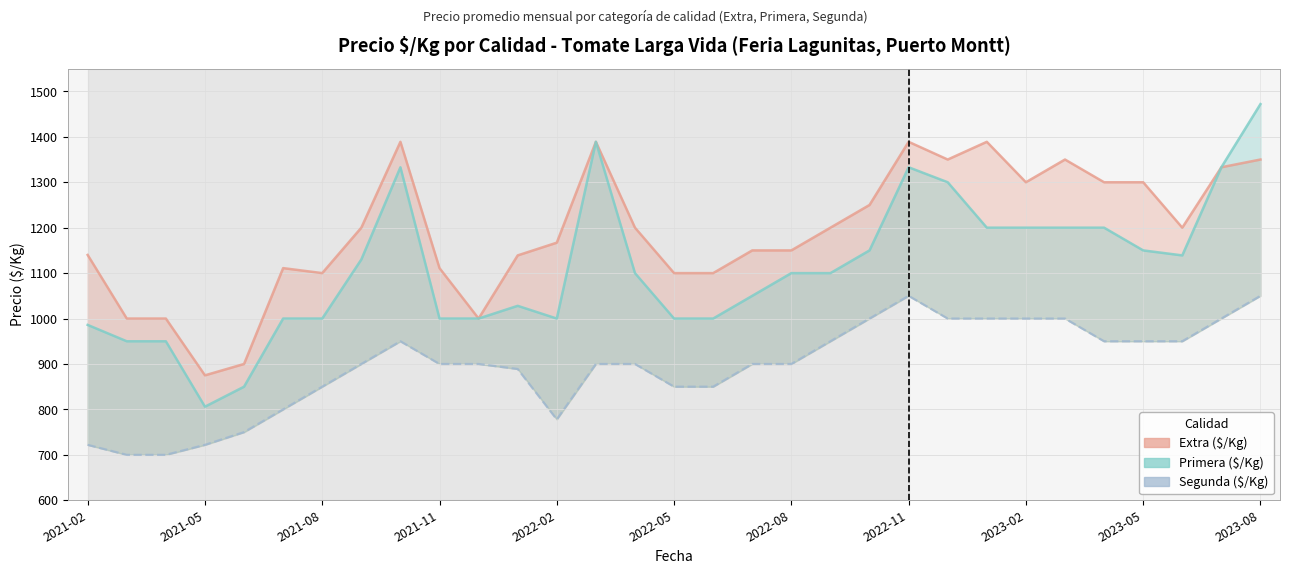

Rank the series by their average value, from lowest to highest.

Segunda ($/Kg), Primera ($/Kg), Extra ($/Kg)